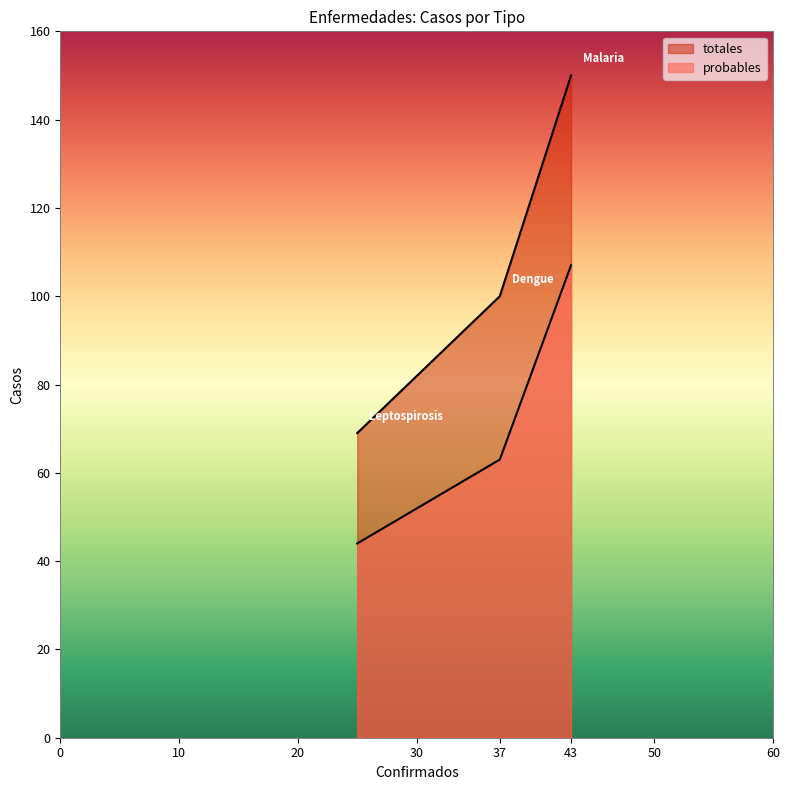

Reading right to left, transcribe all the data shown in this chart.

probables: Leptospirosis=44	Malaria=107	Dengue=63
totales: Leptospirosis=69	Malaria=150	Dengue=100